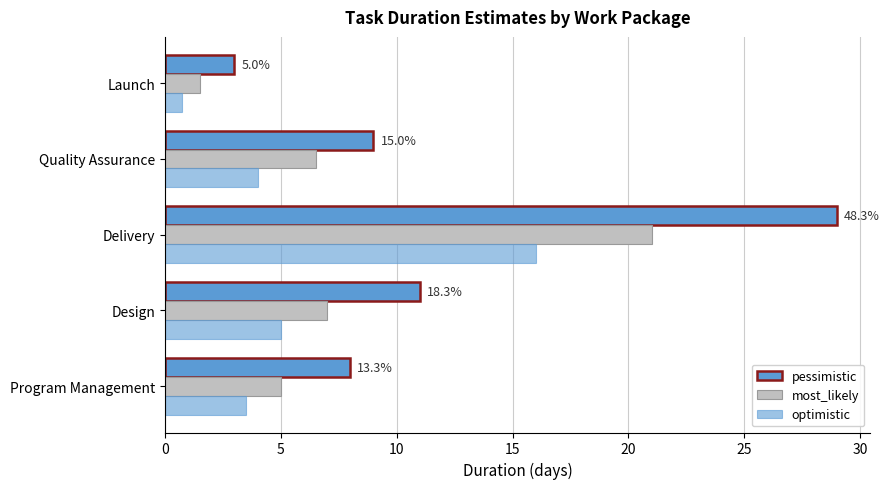

Reading left to right, what are all the values shown in this chart?

pessimistic: 8.0	11.0	29.0	9.0	3.0
most_likely: 5.0	7.0	21.0	6.5	1.5
optimistic: 3.5	5.0	16.0	4.0	0.8